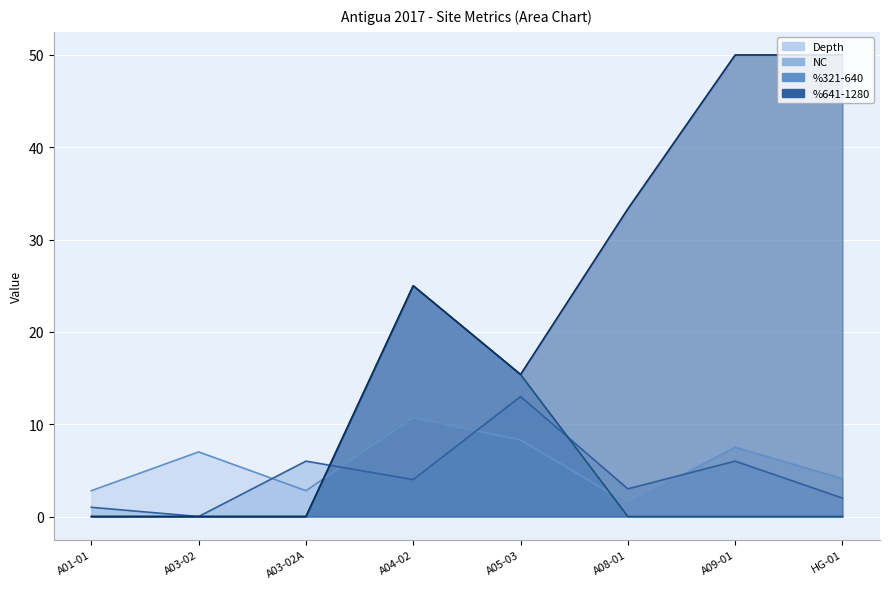

Rank the series at A08-01 from lowest to highest value.

%321-640, Depth, NC, %641-1280